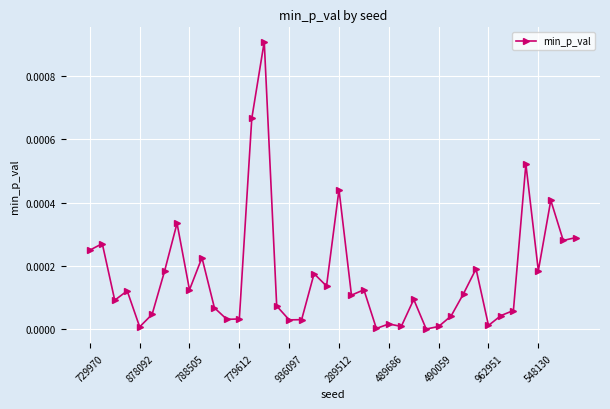

Is this an area chart (filled region under the line)?

No